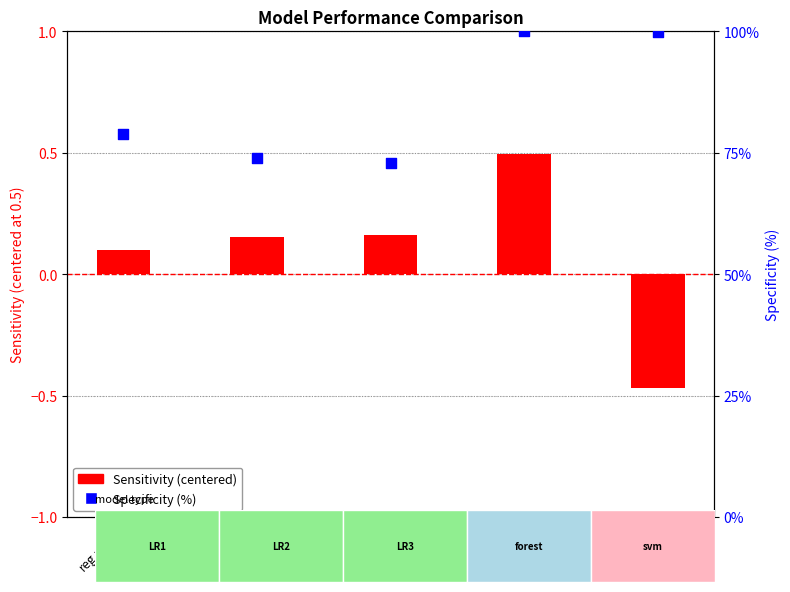

Which series has the widest spread of Y values?

Specificity (%)